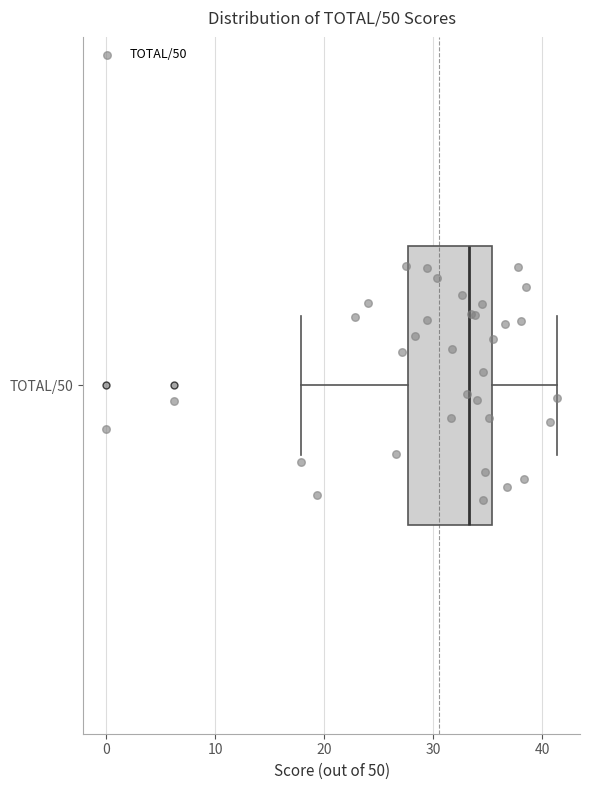

Transcribe this box plot: give where the median line is, the range the box spans, and where the two whiskers end, as read against the x-axis. The values are not printed on the chart, so give them approximately, as read against the axis.

median 33, box 28 to 35, whiskers 18 to 41